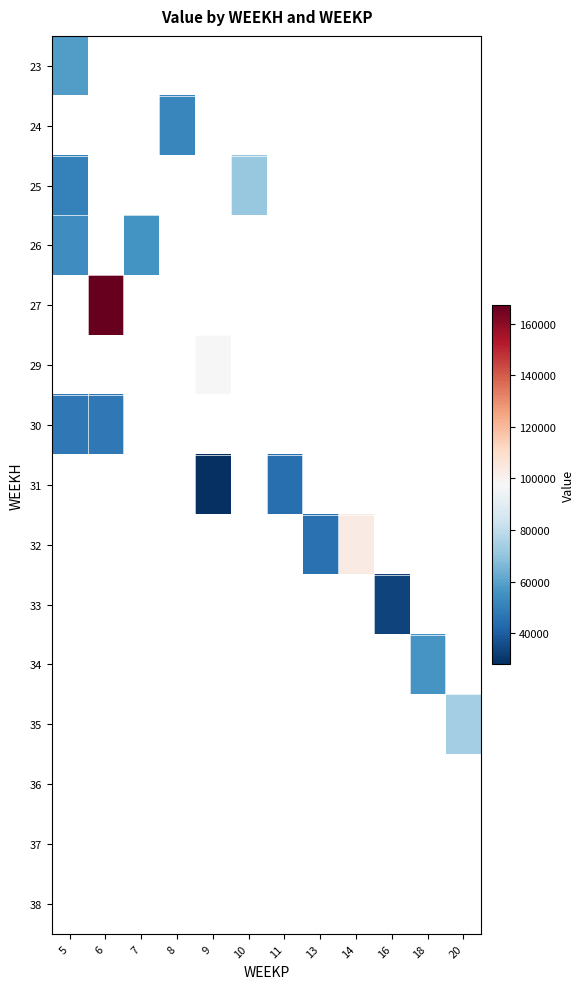

How many series are shown in this chart?

15